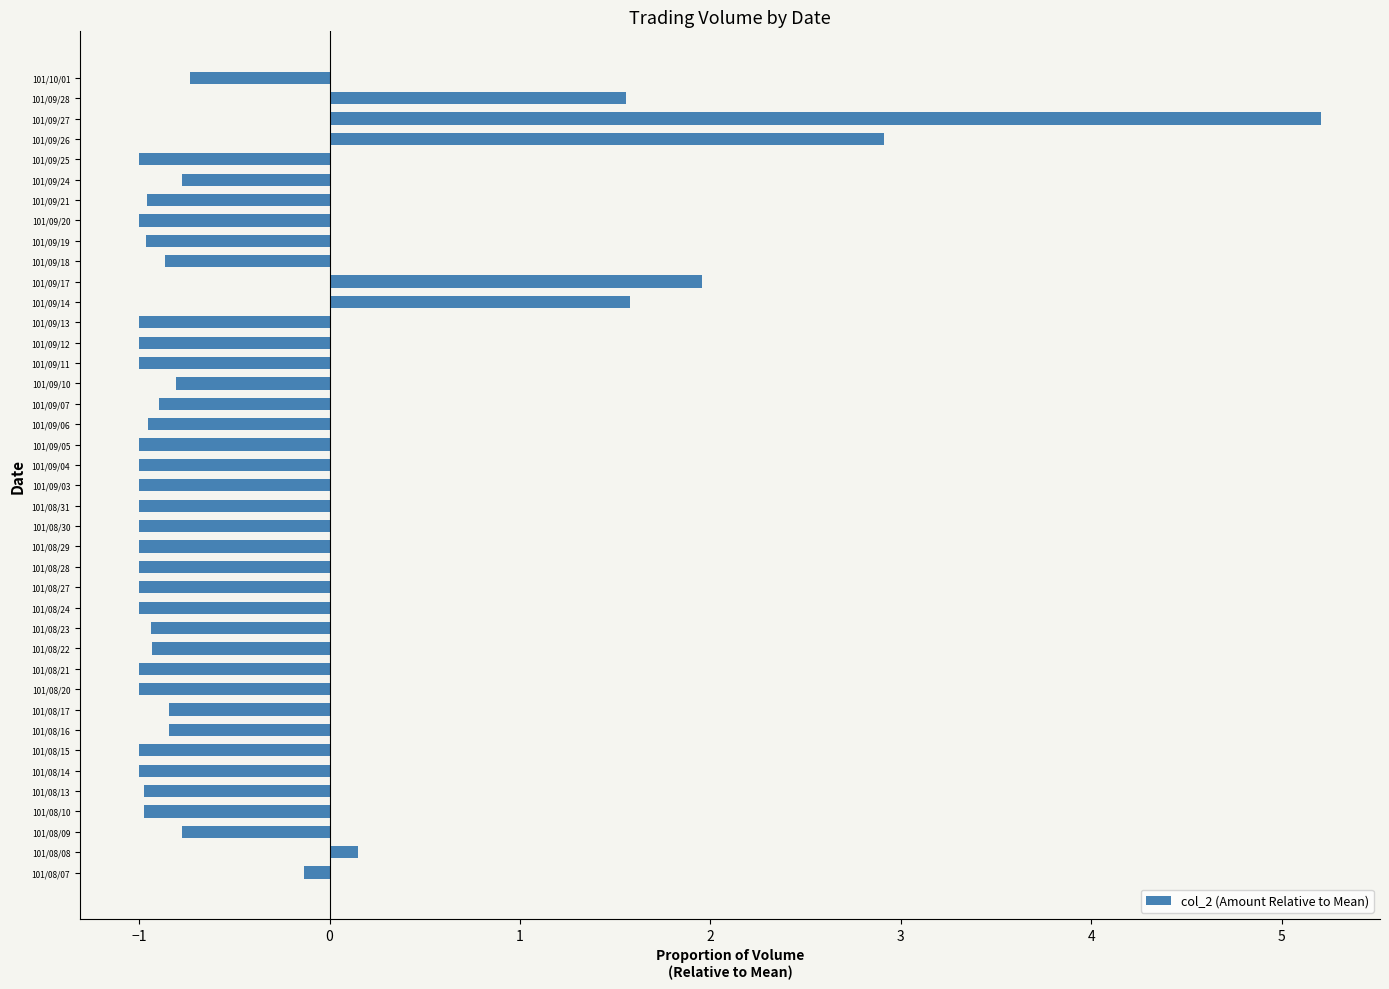

Between 101/08/17 and 101/09/17, which is larger?

101/09/17